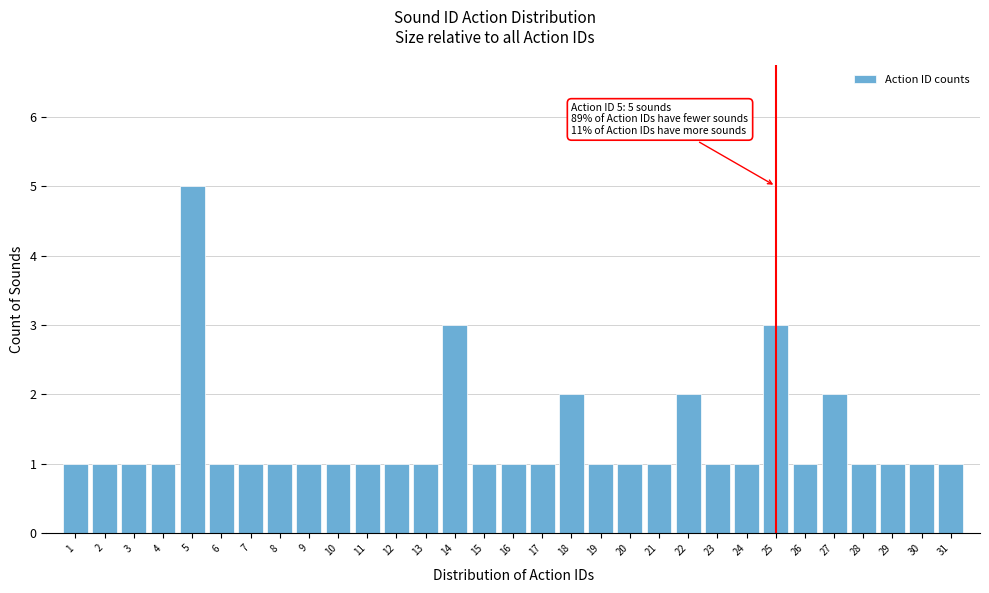

What is the change in value from 7 to 27?

+1